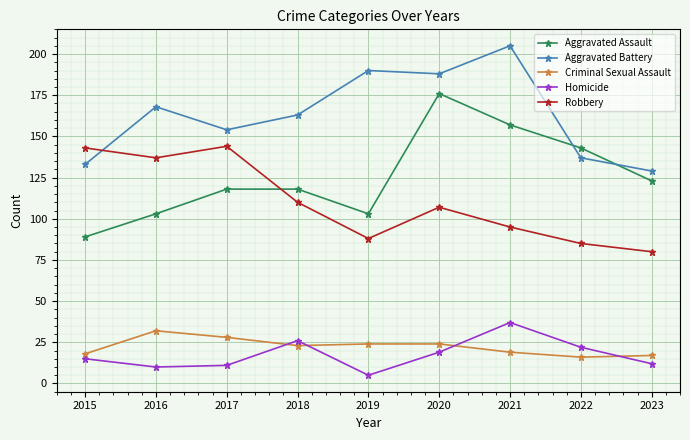

Does the chart have visible grid lines?

Yes